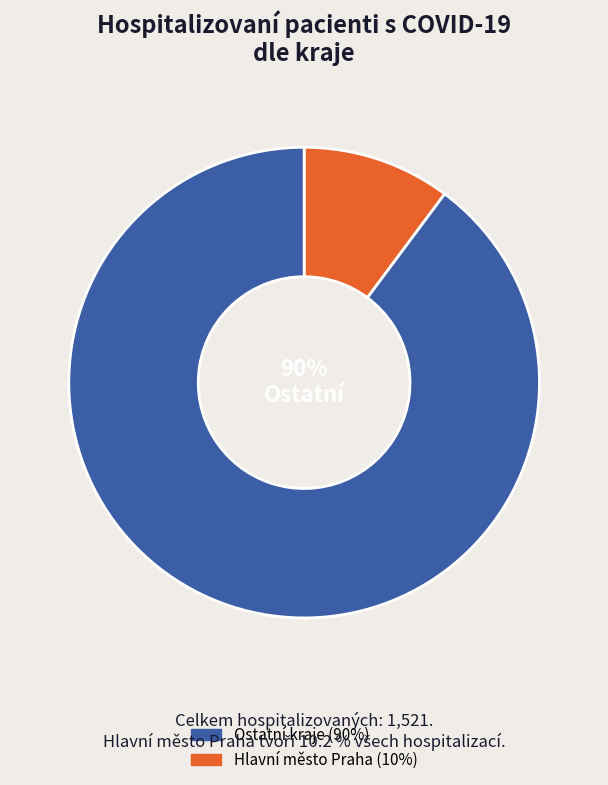

Is there a majority slice in this chart?

Yes